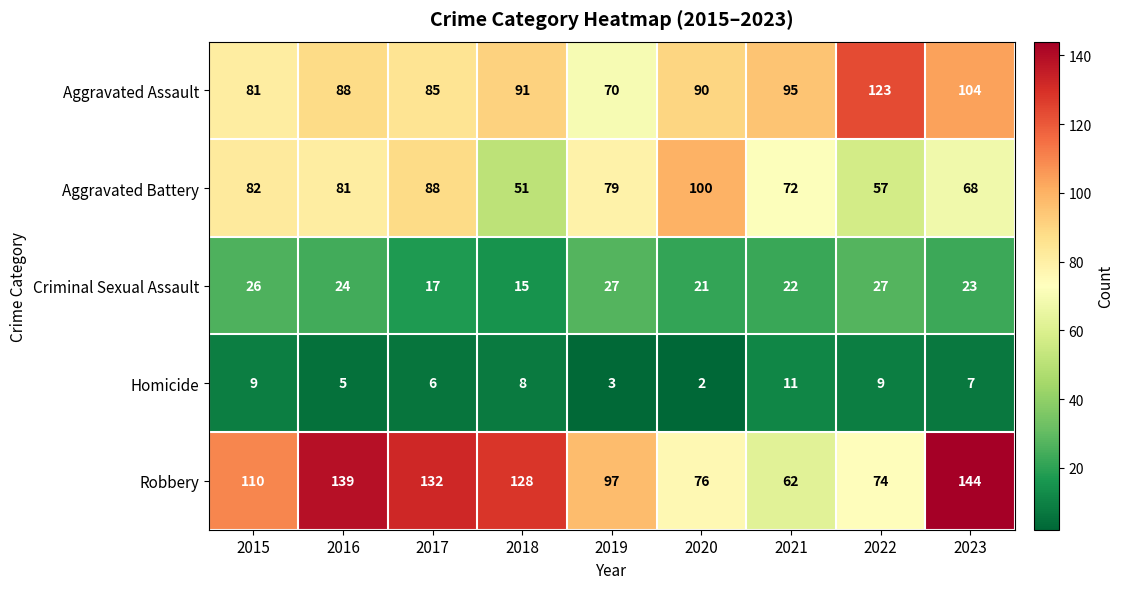

What is the difference between the maximum and minimum values in the Homicide series?

9